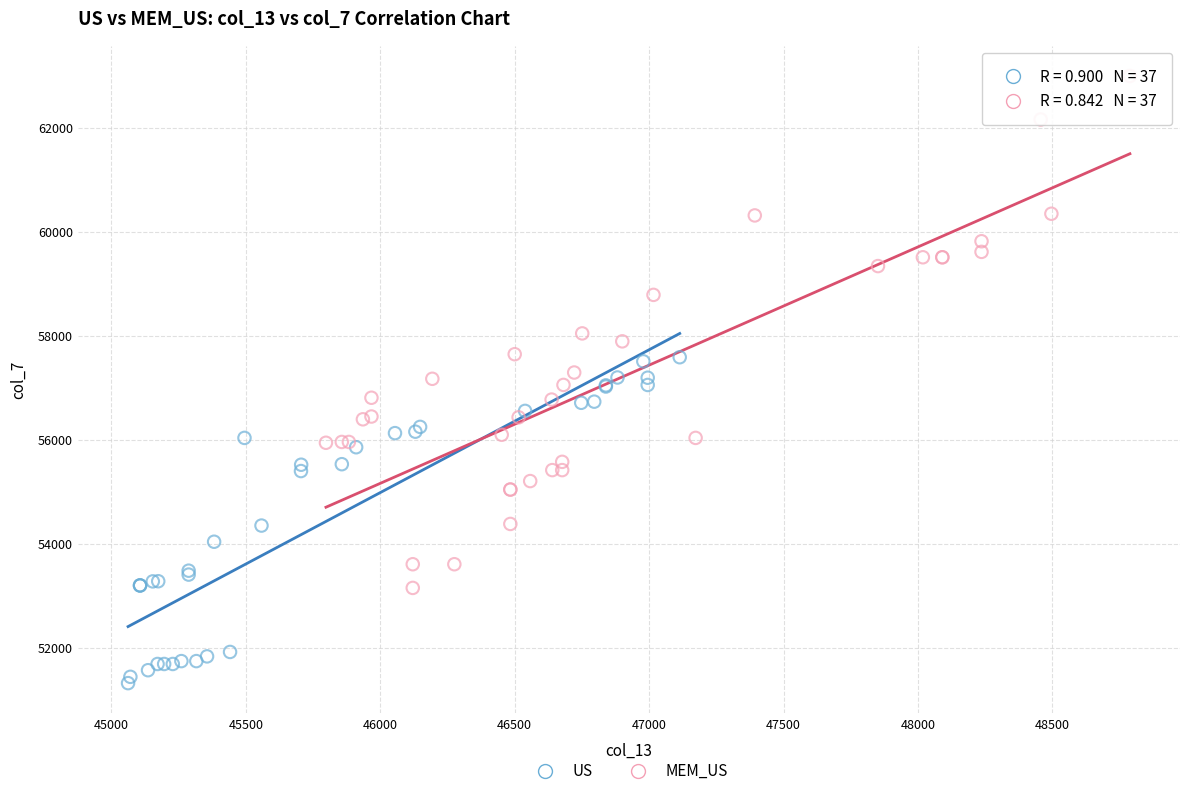

Which series reaches the maximum Y coordinate?

MEM_US